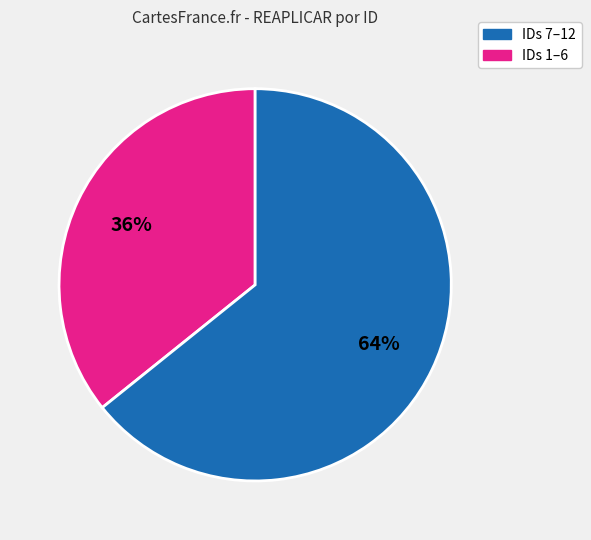

To the nearest percent, what is the average slice percentage?

50%